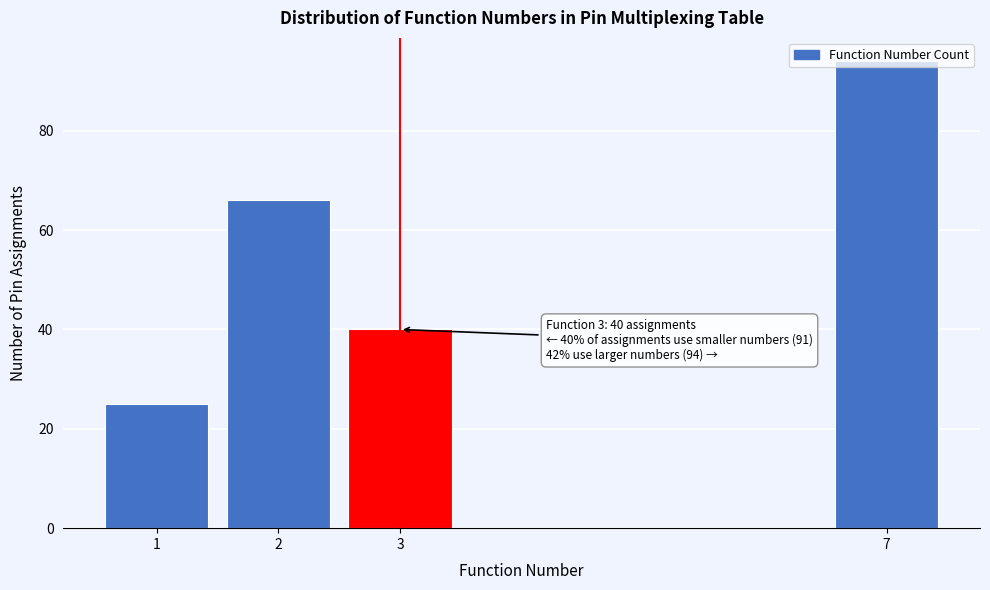

What is the difference between the maximum and second lowest values?

54